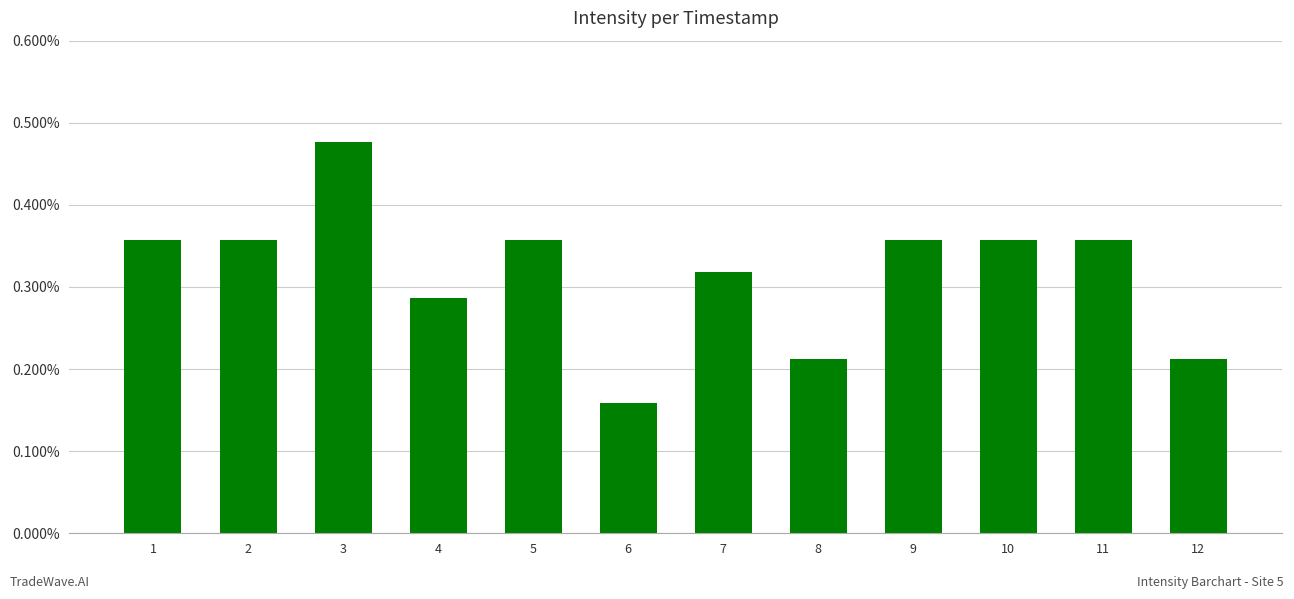

Are the bars horizontal?

No